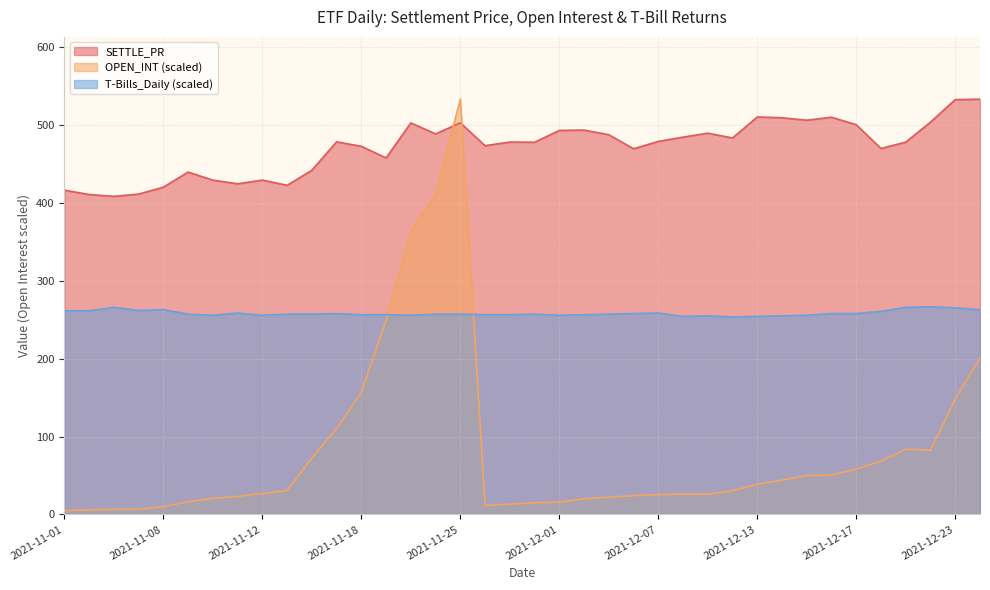

The value of OPEN_INT at 2021-12-03 is 22.1. True or false?

True